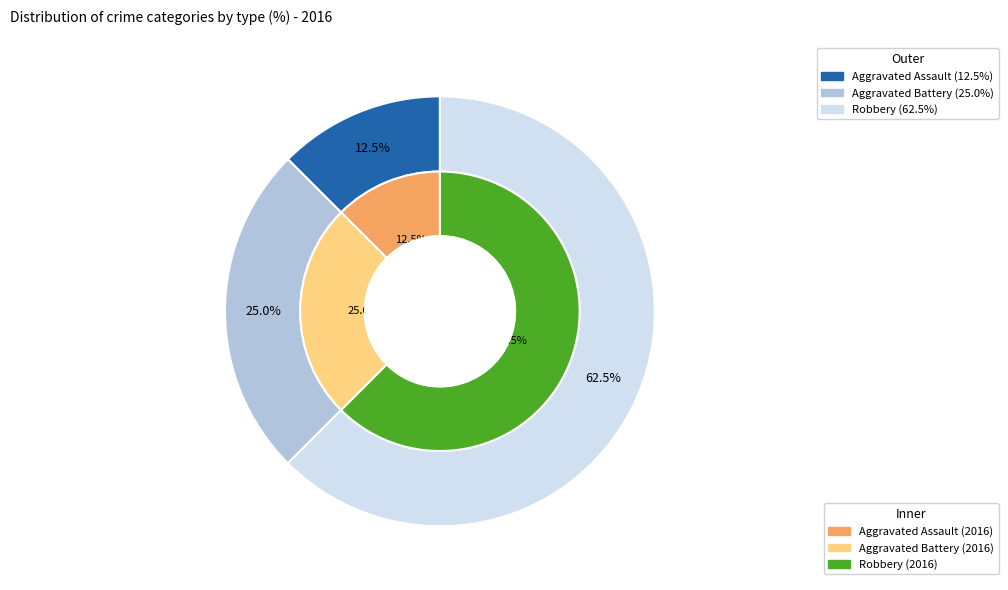

To the nearest percent, what portion does Aggravated Assault represent?

12%